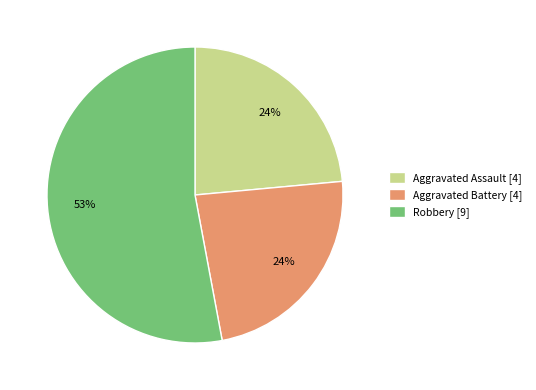

Do Aggravated Battery [4] and Aggravated Assault [4] together represent more than half of the pie?

No